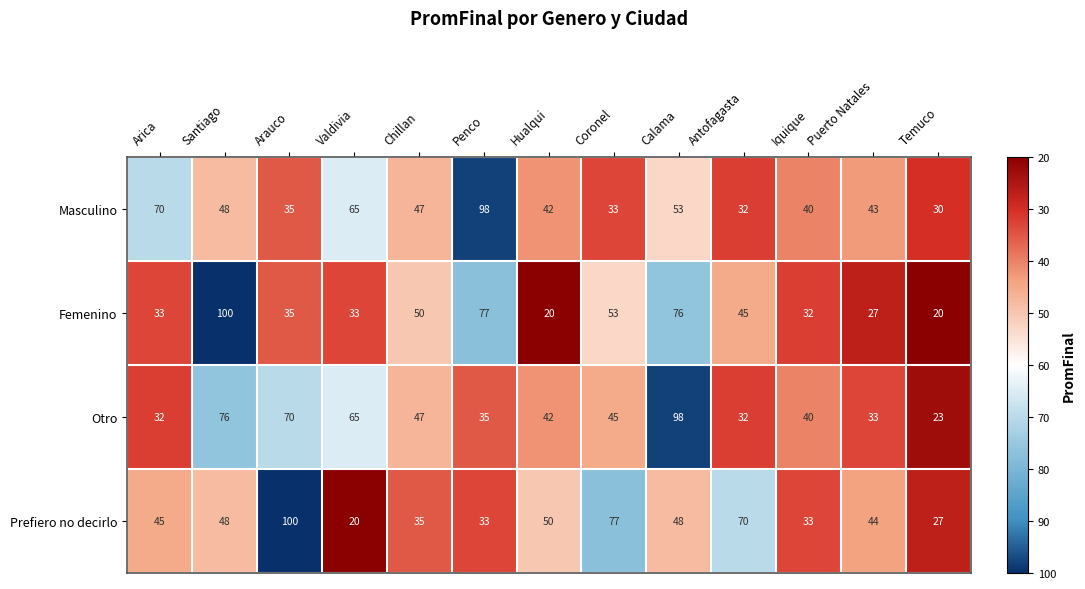

At which category is the sum across all series the highest?

Calama